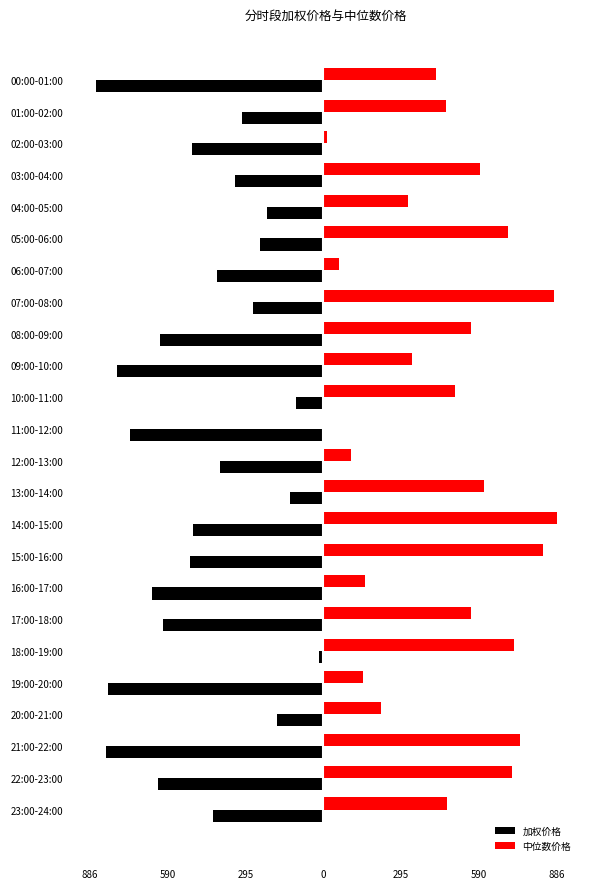

Which label corresponds to the largest value in the chart?

14:00-15:00